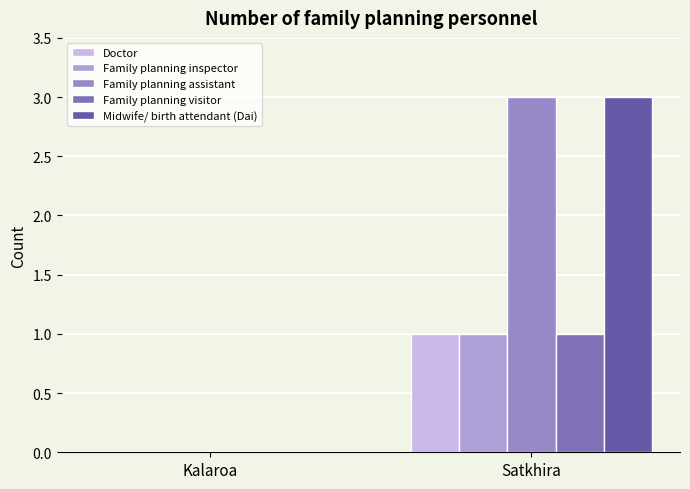

What are all the series names shown in the legend?

Doctor, Family planning inspector, Family planning assistant, Family planning visitor, Midwife/ birth attendant (Dai)